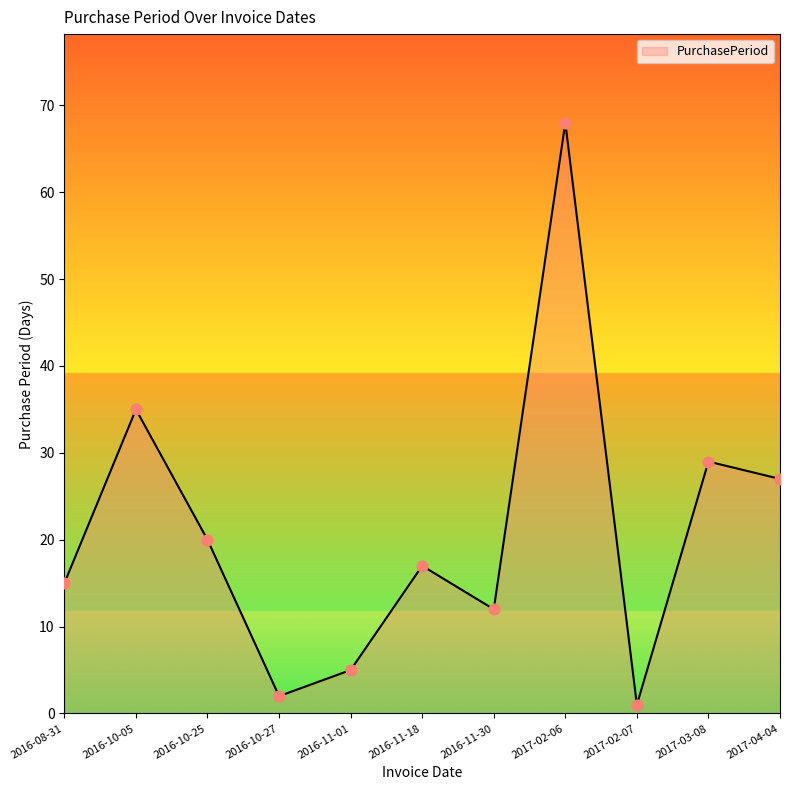

Which has a higher value, 2016-10-25 or 2016-08-31?

2016-10-25